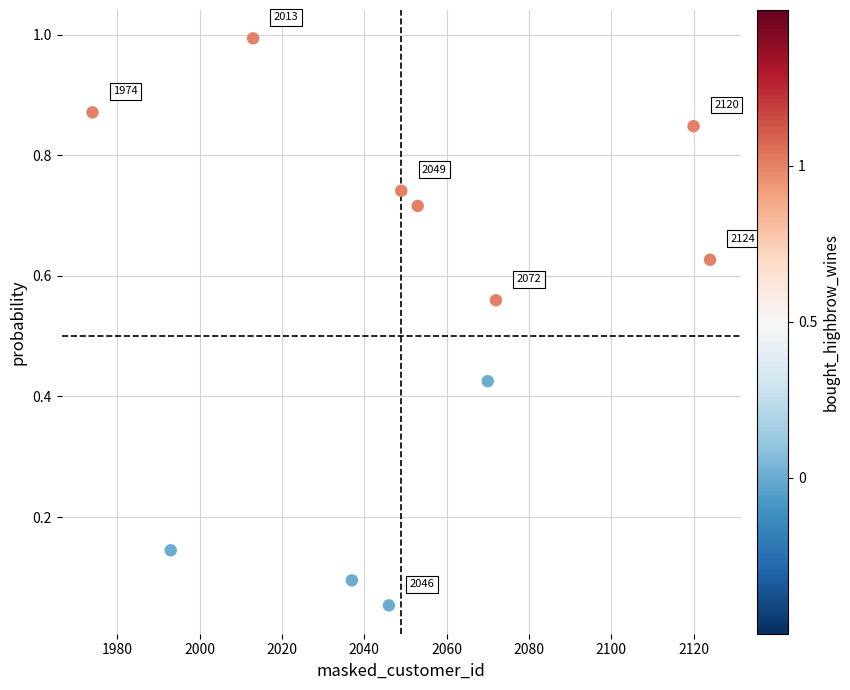

What is the average X value?

2050.1